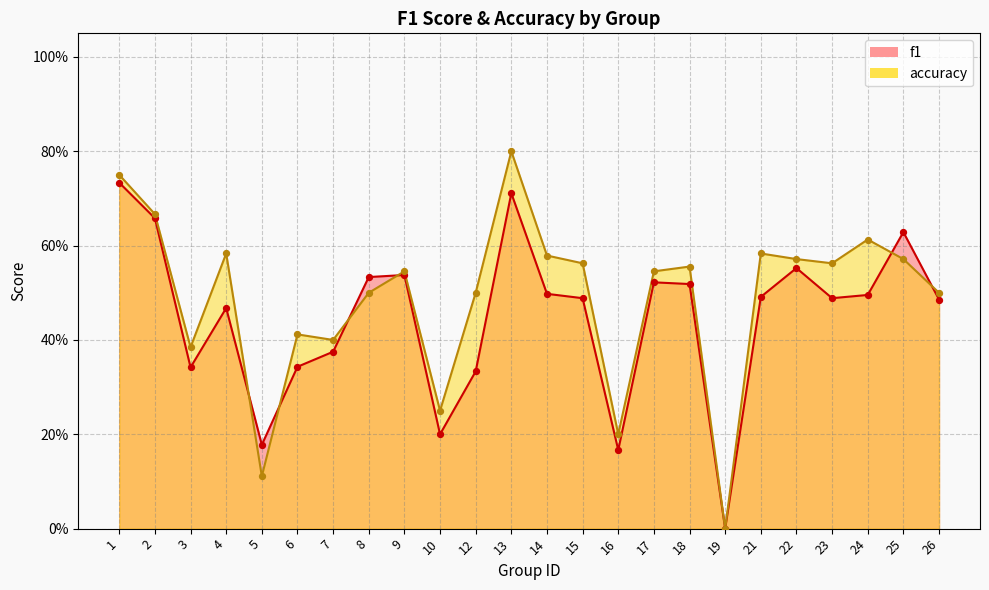

What is the total value across all series at 18?

1.1